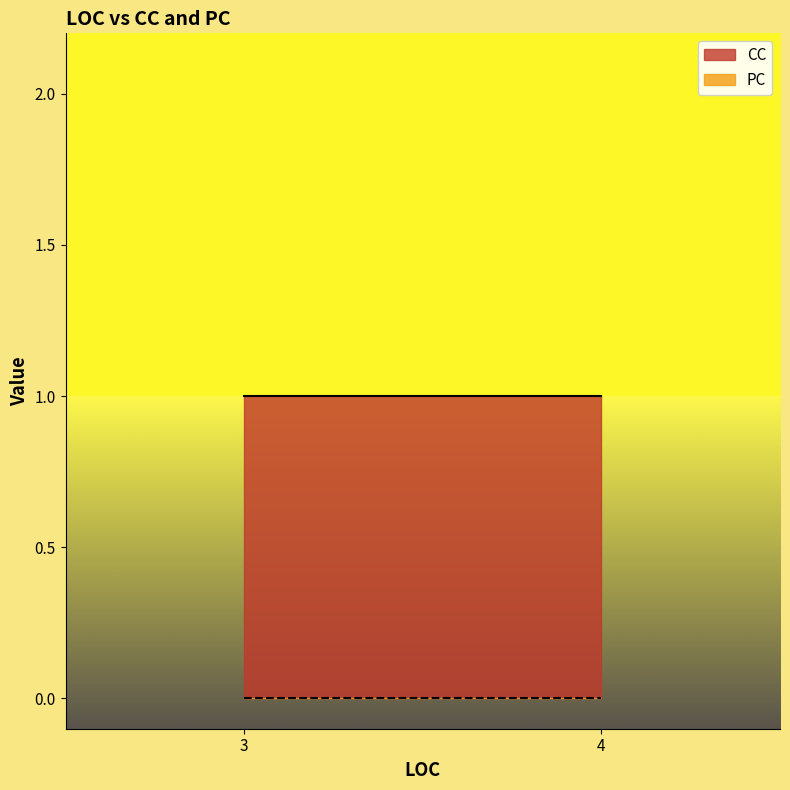

What is the maximum value shown in the chart?

1